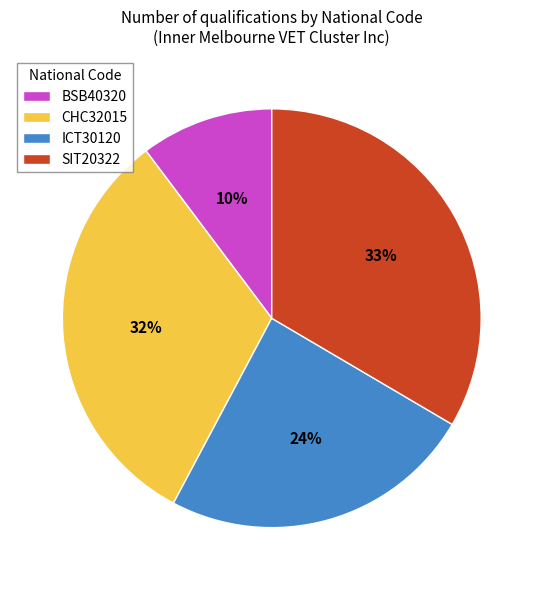

How many segments does this pie chart have?

4